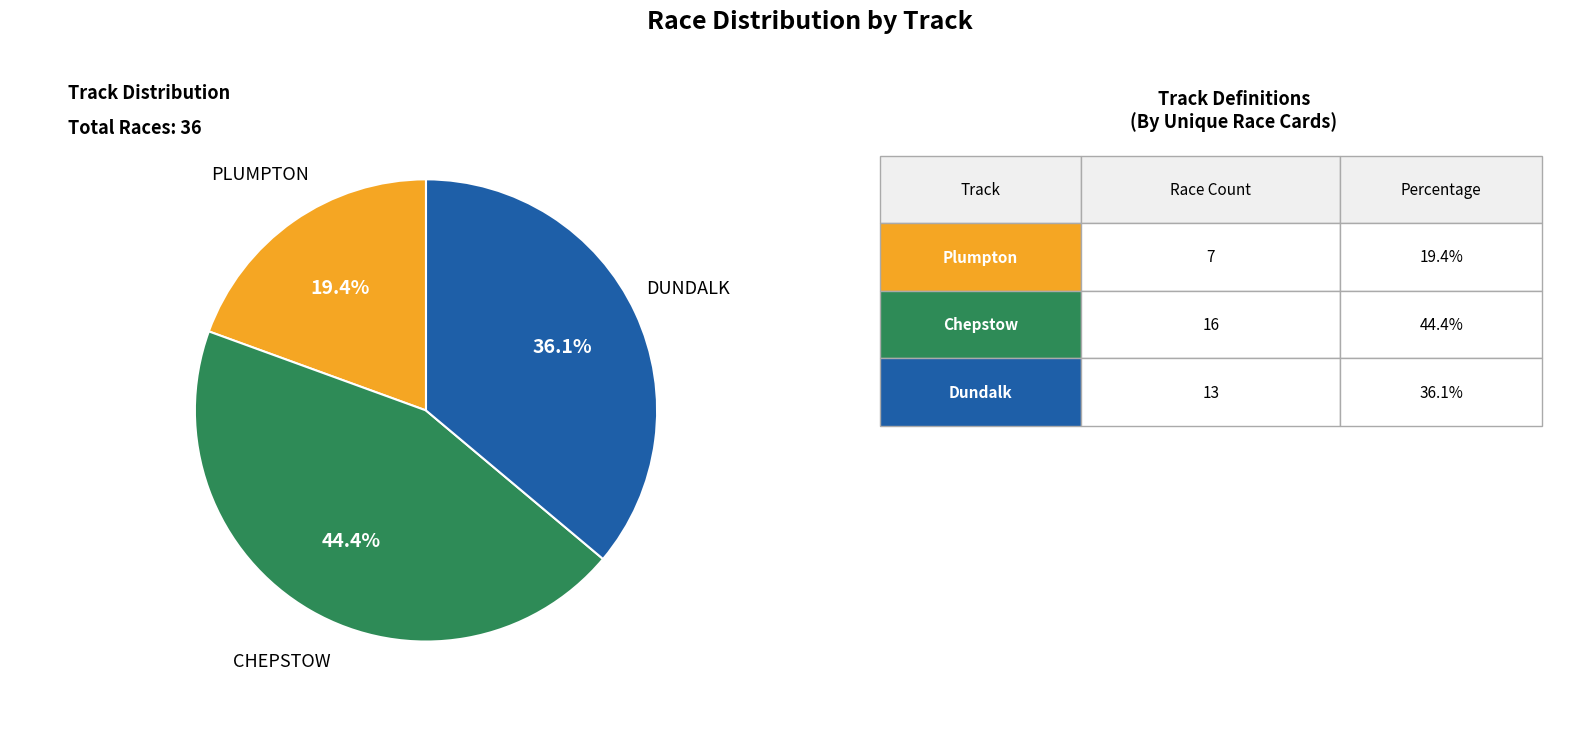

Does any single category account for the majority?

No